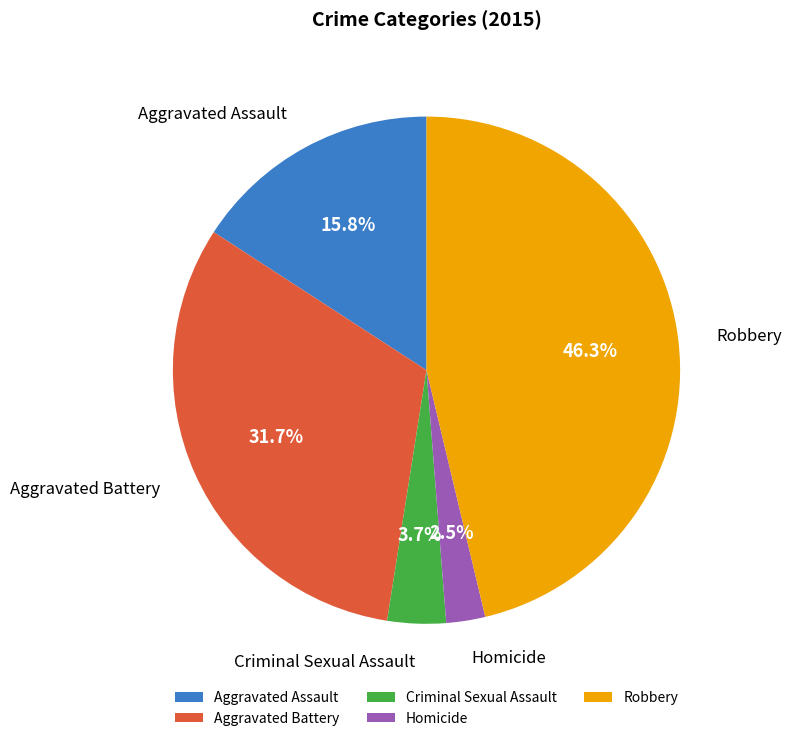

To the nearest percent, what portion does Robbery represent?

46%